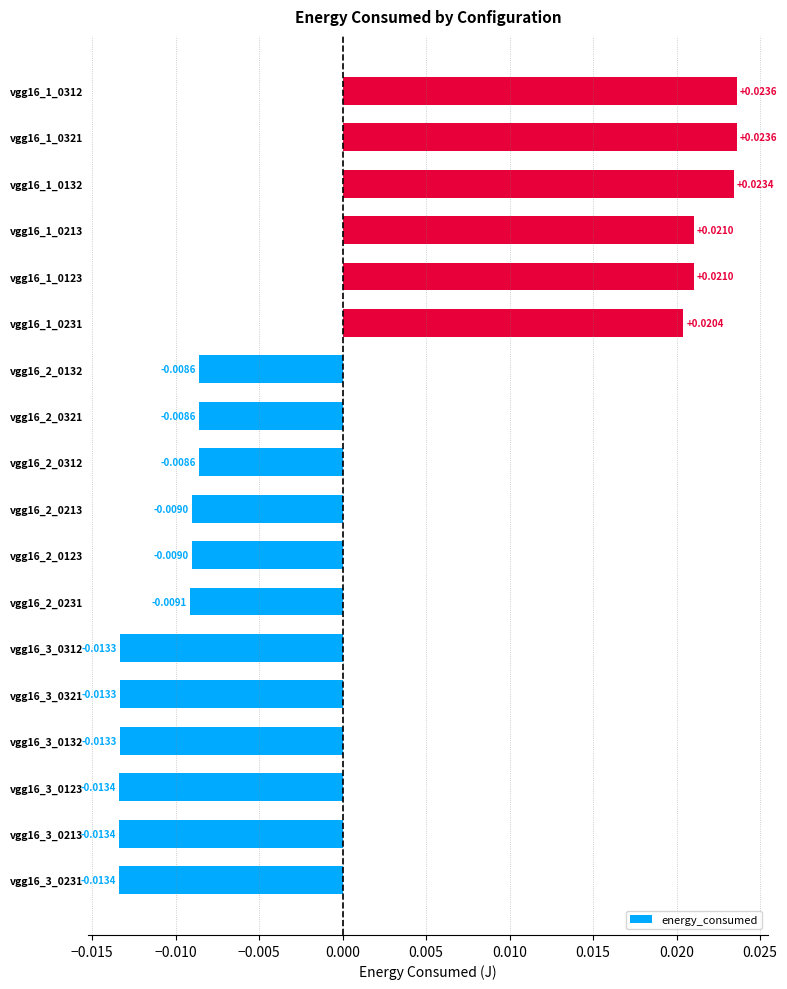

Which has a higher value, vgg16_2_0132 or vgg16_2_0231?

vgg16_2_0132